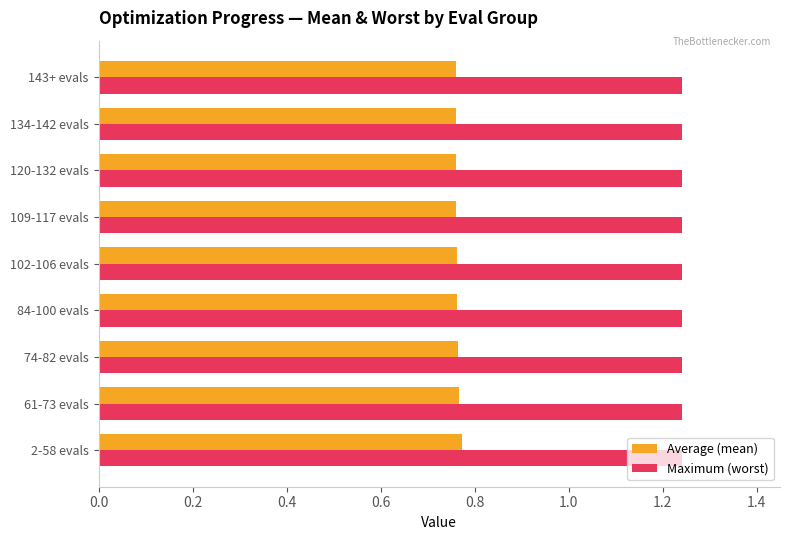

List the series in order of their overall mean, highest first.

Maximum (worst), Average (mean)